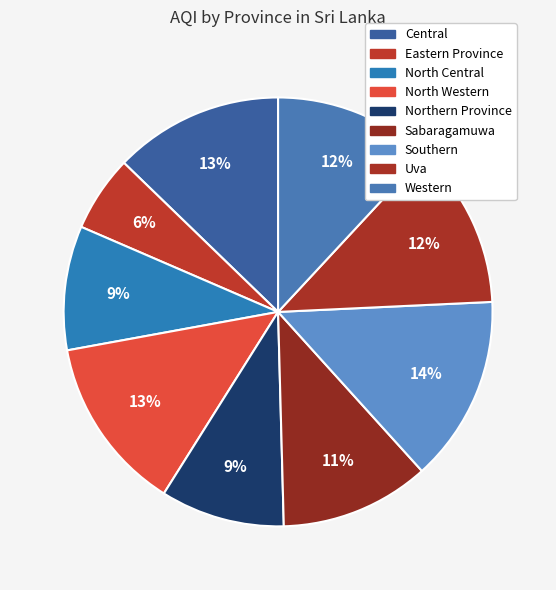

How many segments does this pie chart have?

9